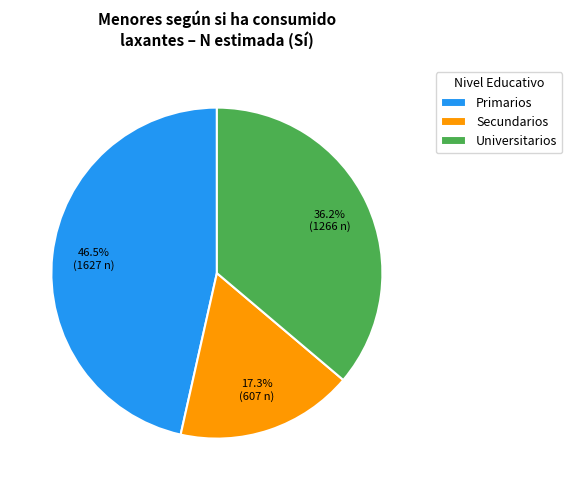

Do Universitarios and Secundarios together represent more than half of the pie?

Yes